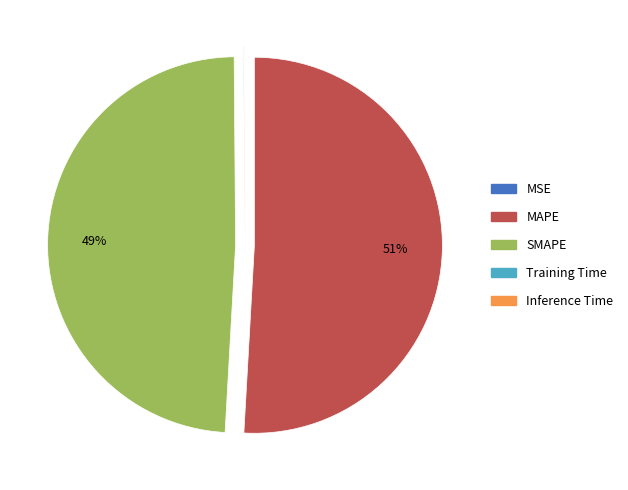

Which category accounts for the majority?

MAPE